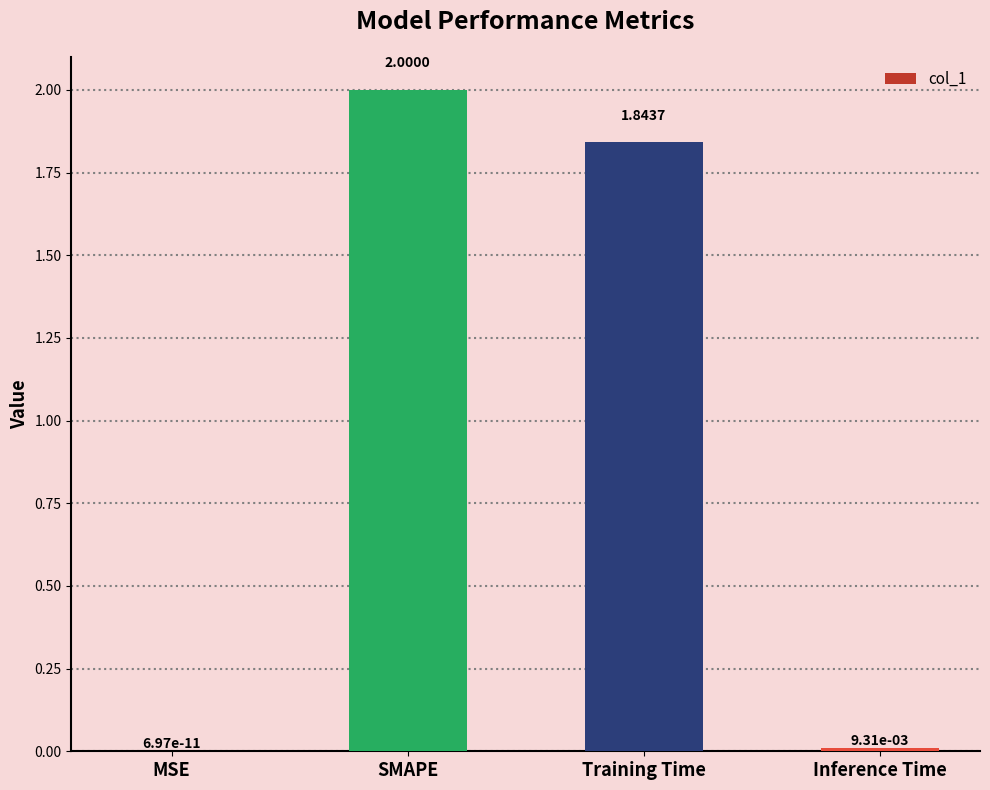

At which category does the chart reach its peak across all series?

SMAPE